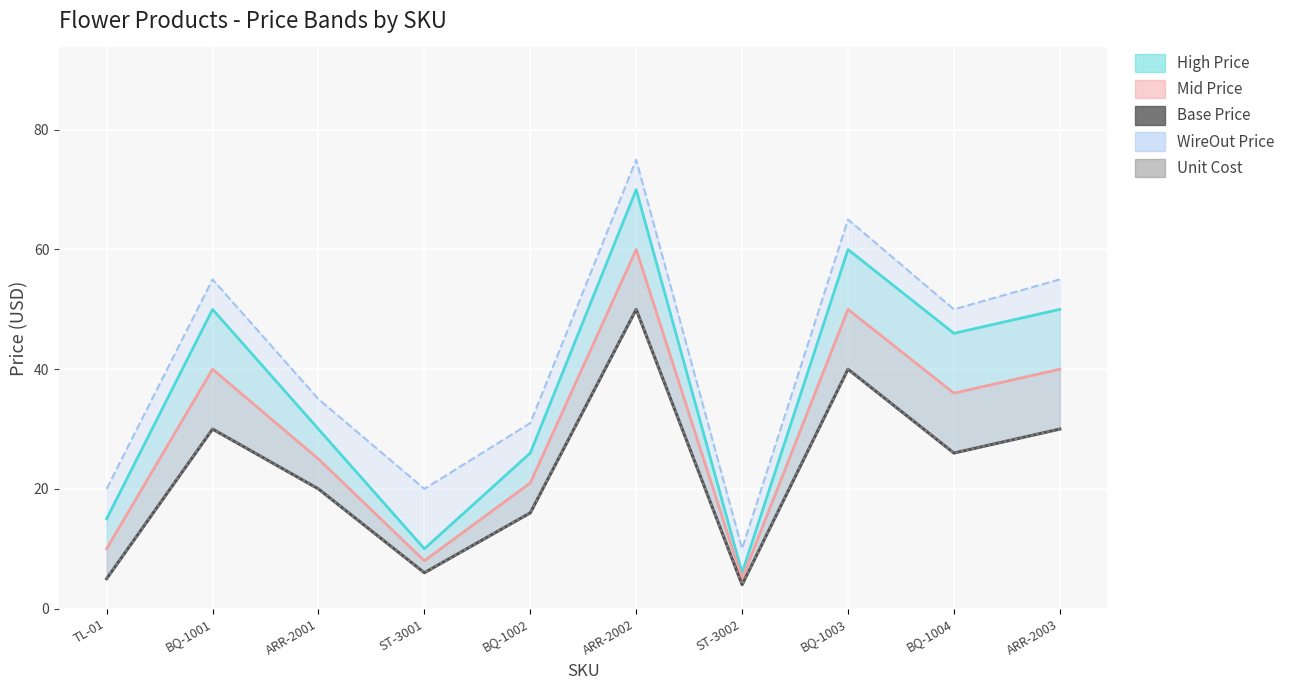

Is the value of WireOut Price at BQ-1004 greater than the value of Mid Price at ST-3002?

Yes